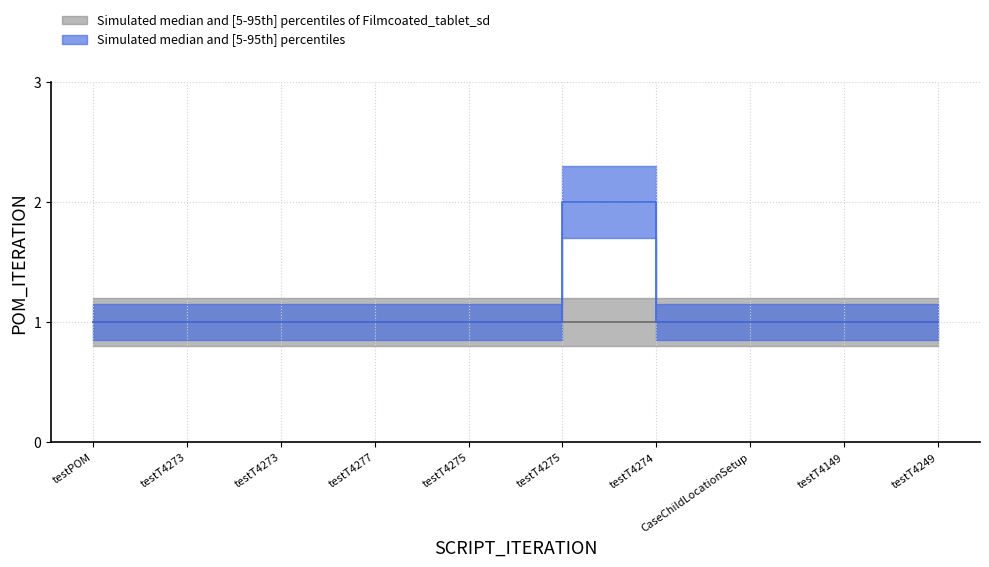

True or false: upper_gray and lower_blue intersect in this chart.

False